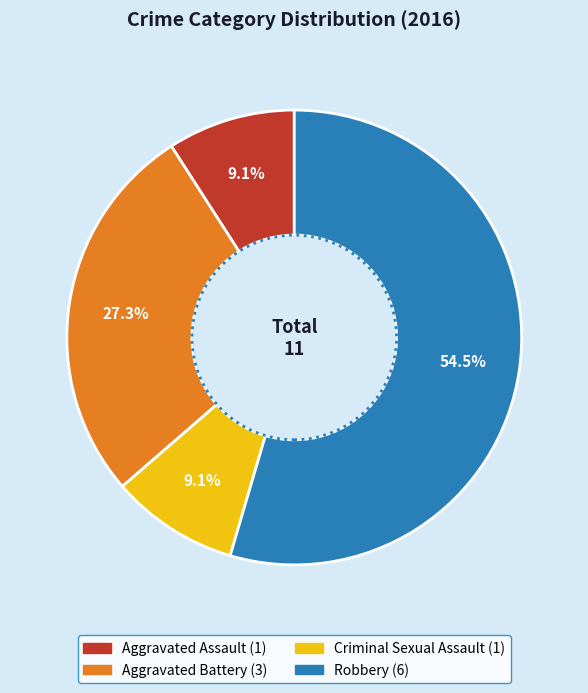

To the nearest percent, what portion does Aggravated Battery represent?

27%